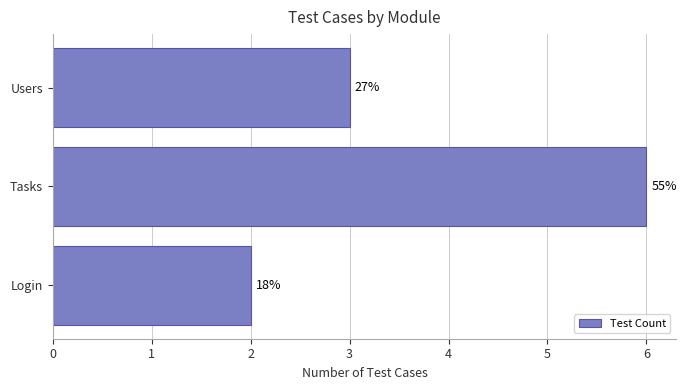

What is the average value?

4